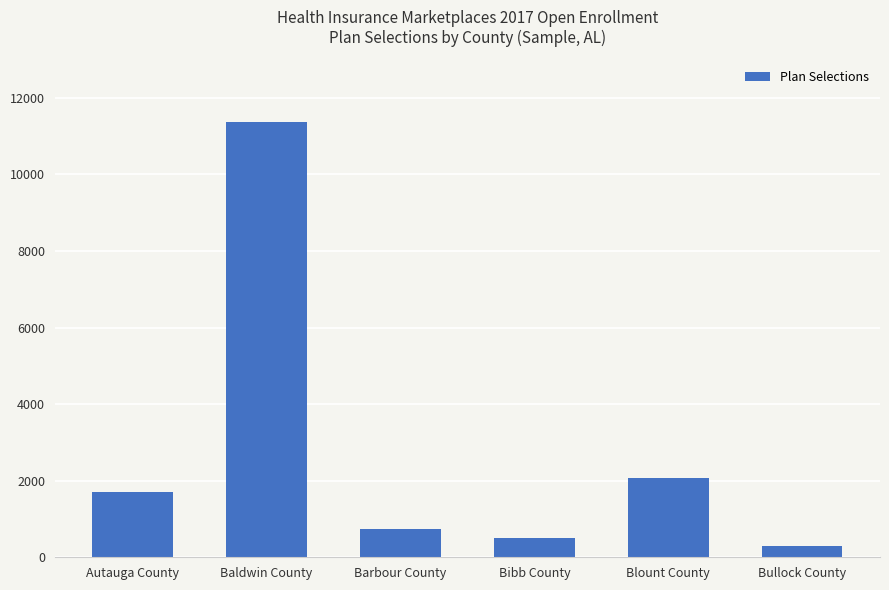

Reading left to right, what are all the values shown in this chart?

Autauga County=1705	Baldwin County=11367	Barbour County=738	Bibb County=516	Blount County=2062	Bullock County=289